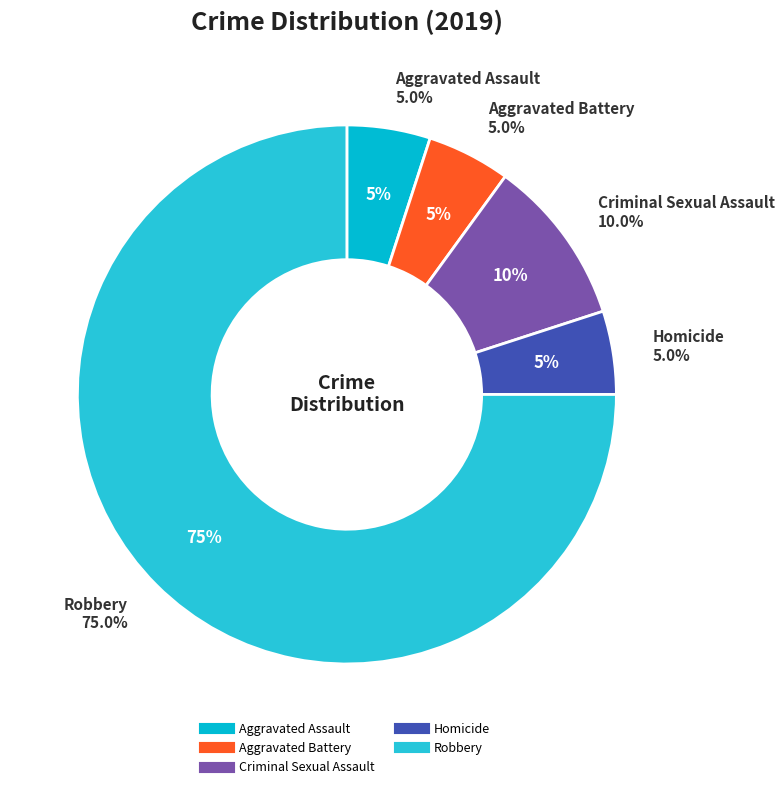

Count the number of slices in the pie.

5